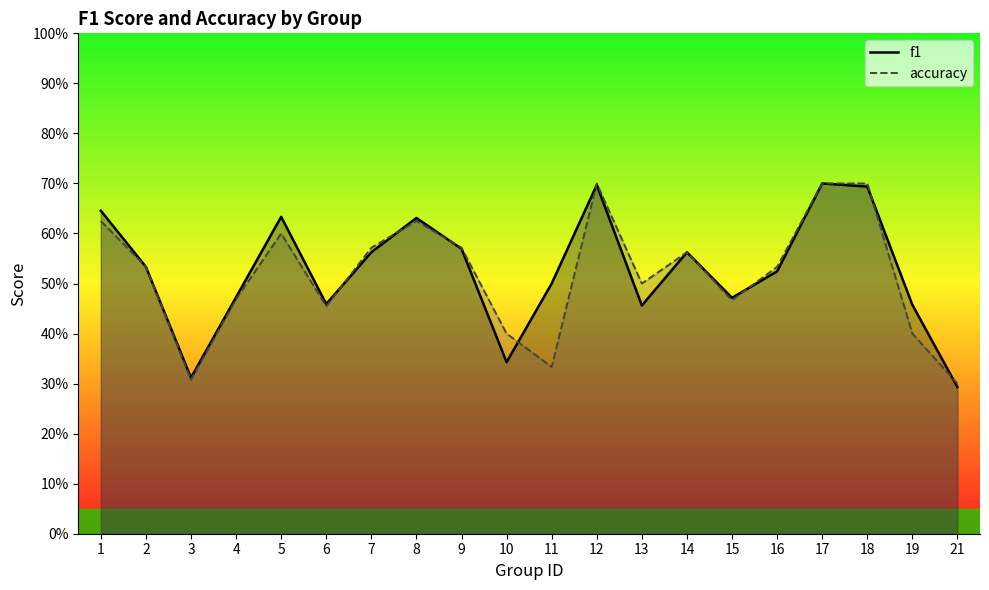

What is the value of the f1 point at the 16th from the left?

0.5